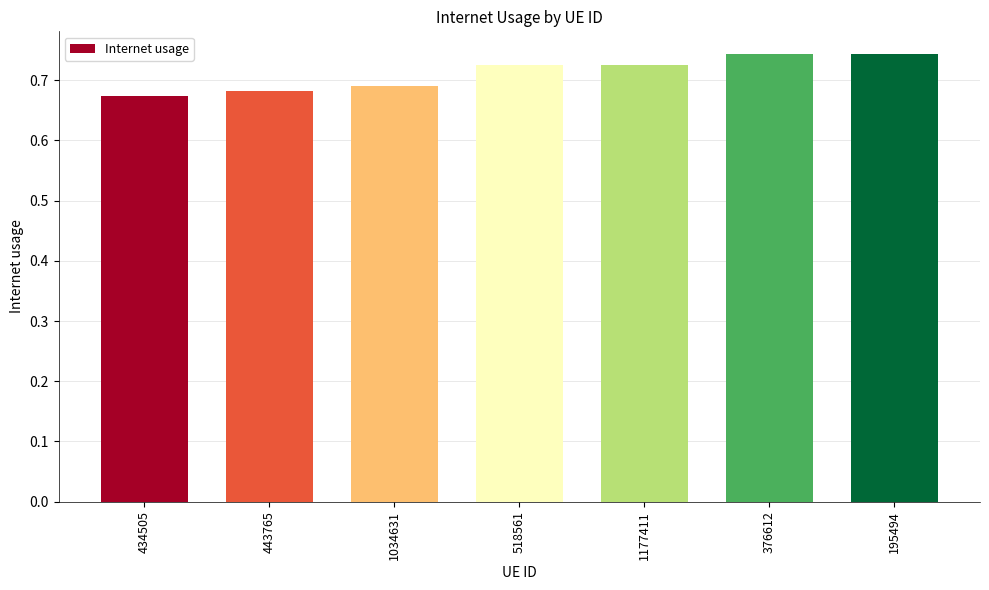

Are the bars grouped side by side (vs. stacked)?

No